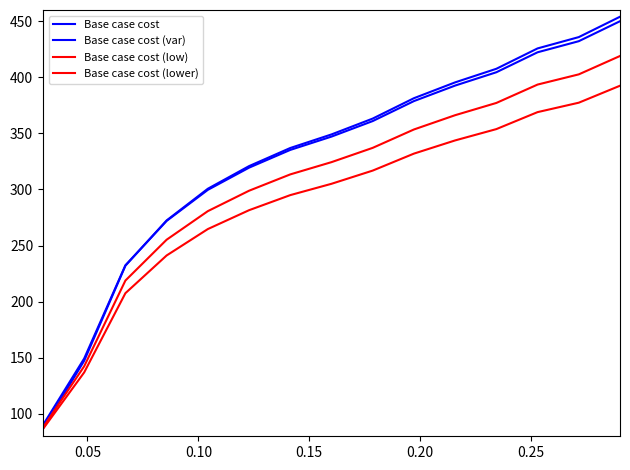

Which series has the widest spread of values?

Base case cost (var)